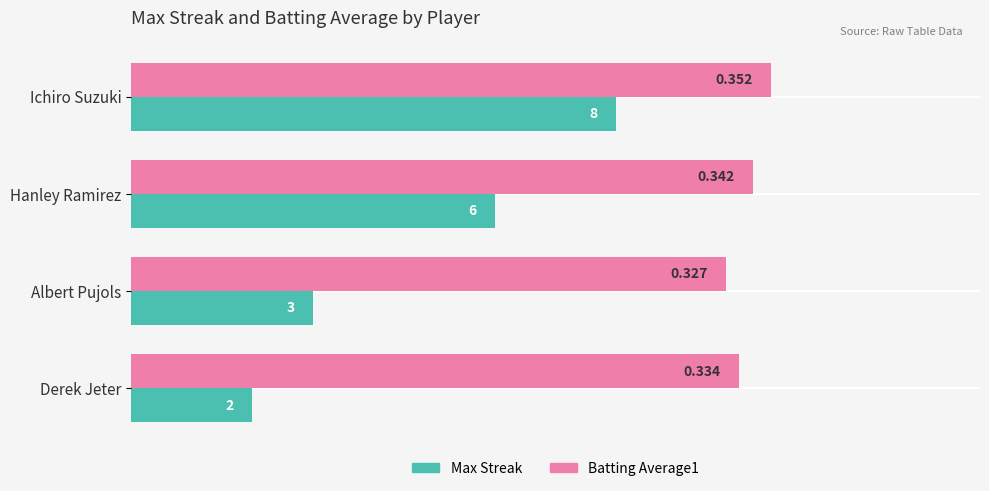

Rank the series by their average value, from lowest to highest.

Max Streak, Batting Average1